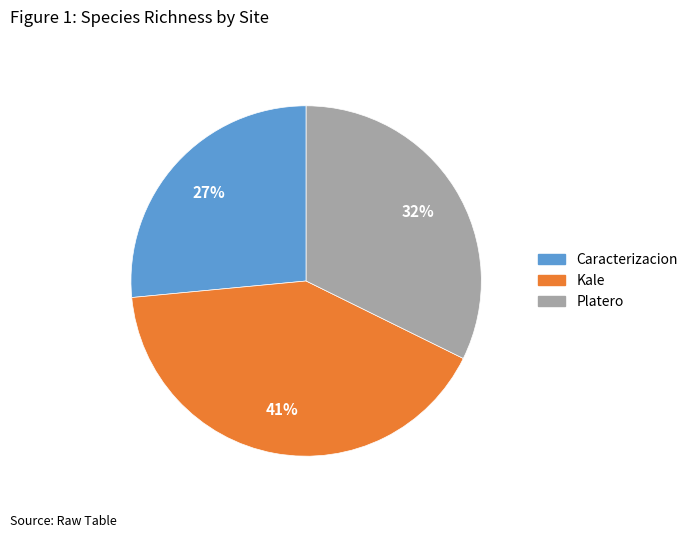

Which has a higher value, Kale or Caracterizacion?

Kale